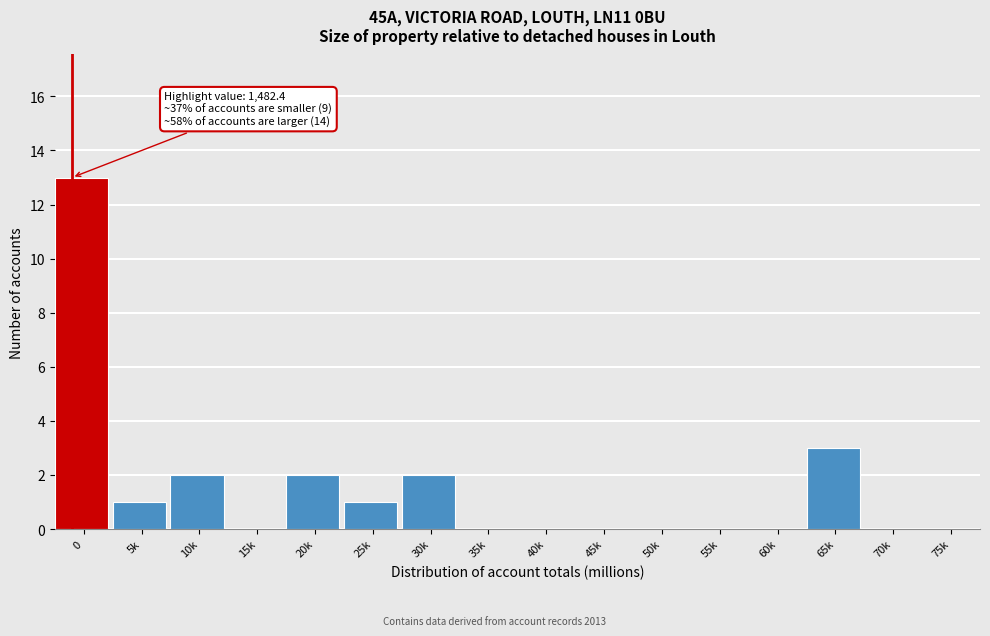

Reading right to left, list all the values displayed in this chart.

75k=0	70k=0	65k=3	60k=0	55k=0	50k=0	45k=0	40k=0	35k=0	30k=2	25k=1	20k=2	15k=0	10k=2	5k=1	0=13